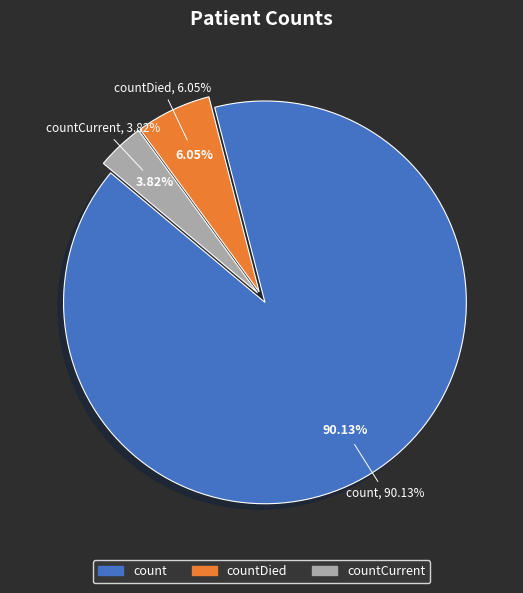

To the nearest percent, what is the average slice percentage?

33%